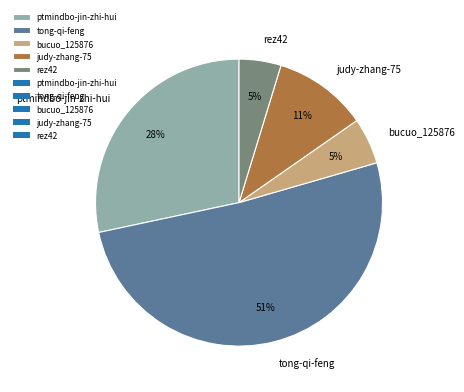

Combined, do judy-zhang-75 and bucuo_125876 account for over 50%?

No